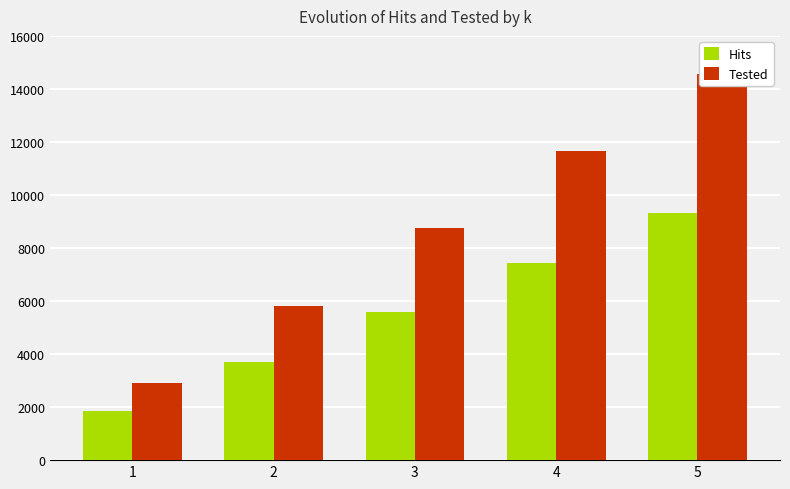

Where does the Tested series first go above 8736?

4